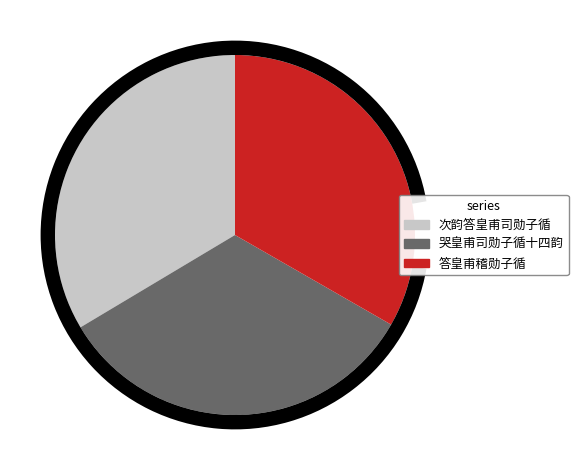

Approximately how many times larger is the value at 次韵答皇甫司勋子循 compared to 答皇甫稽勋子循?

1.0